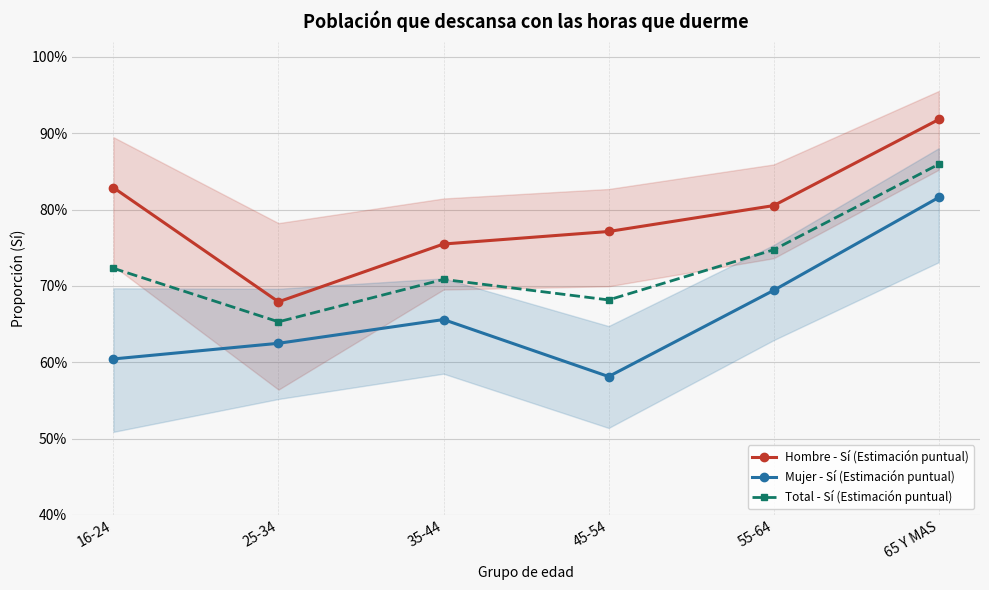

The value of Mujer - Sí (Estimación puntual) at 35-44 is 0.2. True or false?

False